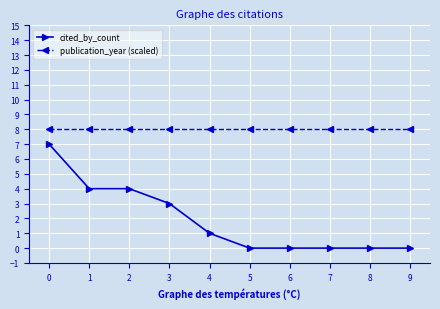

Reading left to right, list all the values displayed in this chart.

cited_by_count: 0=7	1=4	2=4	3=3	4=1	5=0	6=0	7=0	8=0	9=0
publication_year (scaled): 0=8	1=8	2=8	3=8	4=8	5=8	6=8	7=8	8=8	9=8